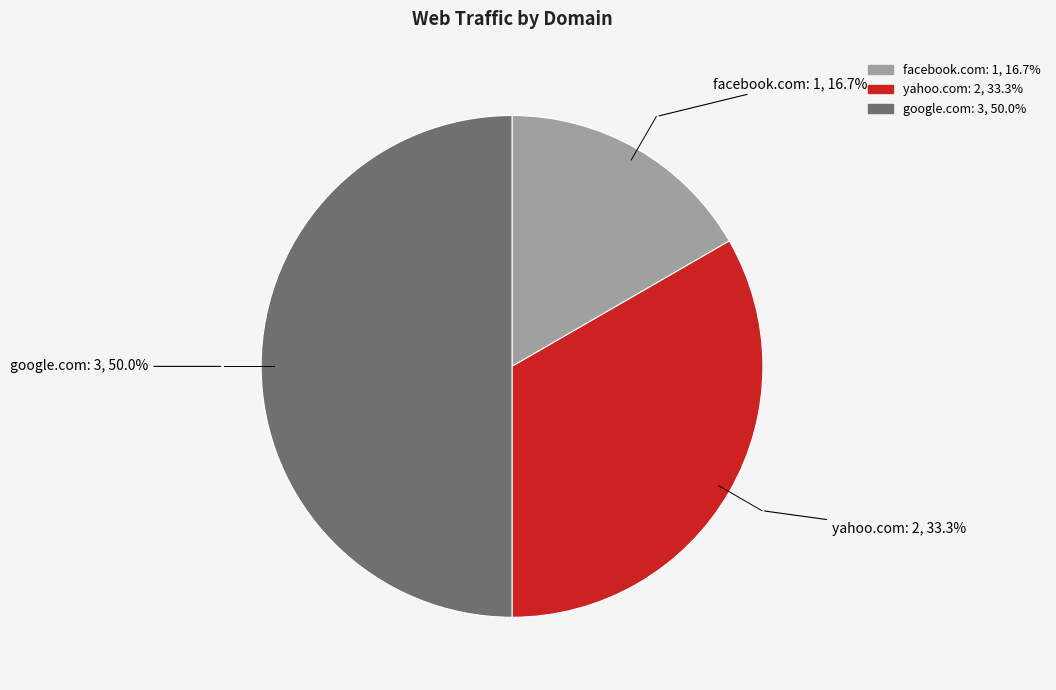

Rank the categories by value from lowest to highest.

facebook.com, yahoo.com, google.com